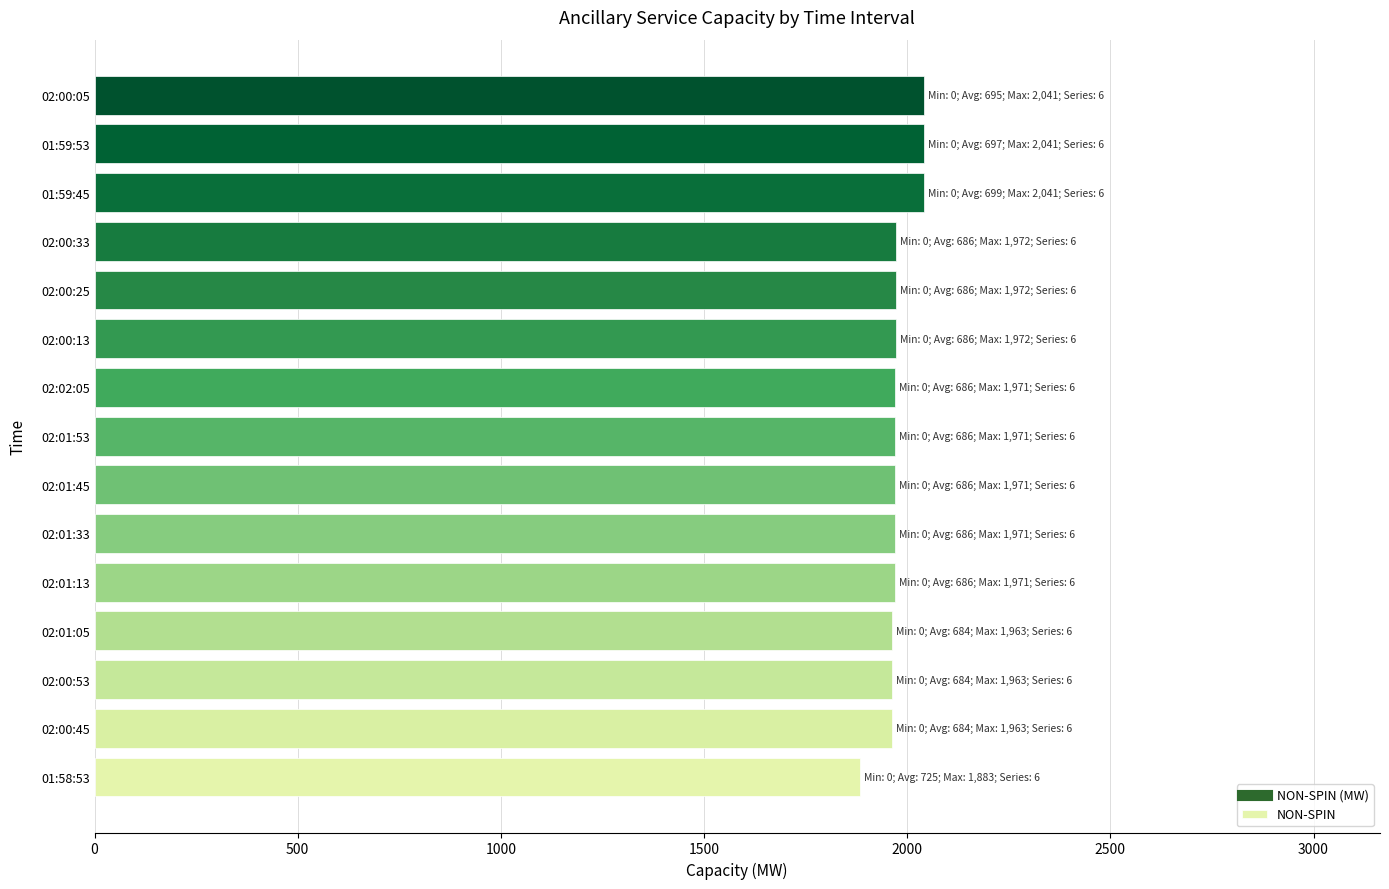

Is it true that the value at 02:00:53 is 1963?

True